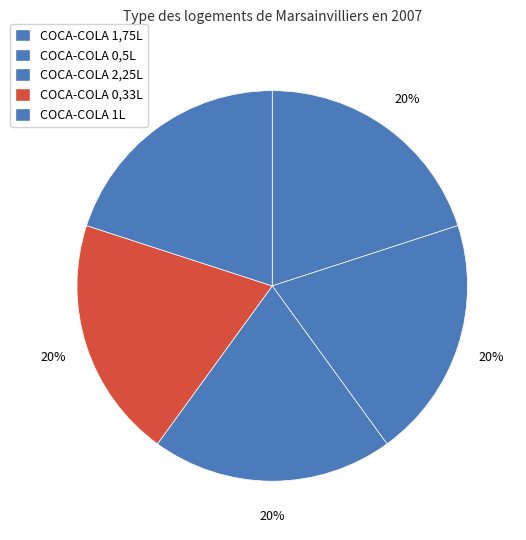

How many segments does this pie chart have?

5